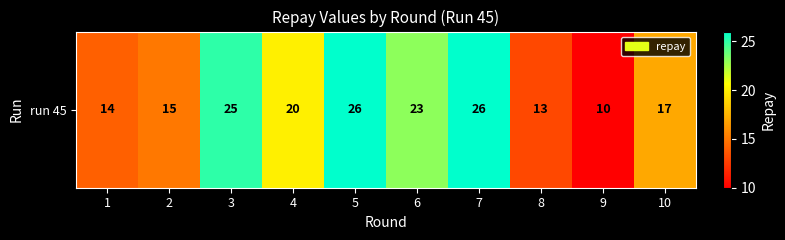

At which category does the chart reach its peak across all series?

5